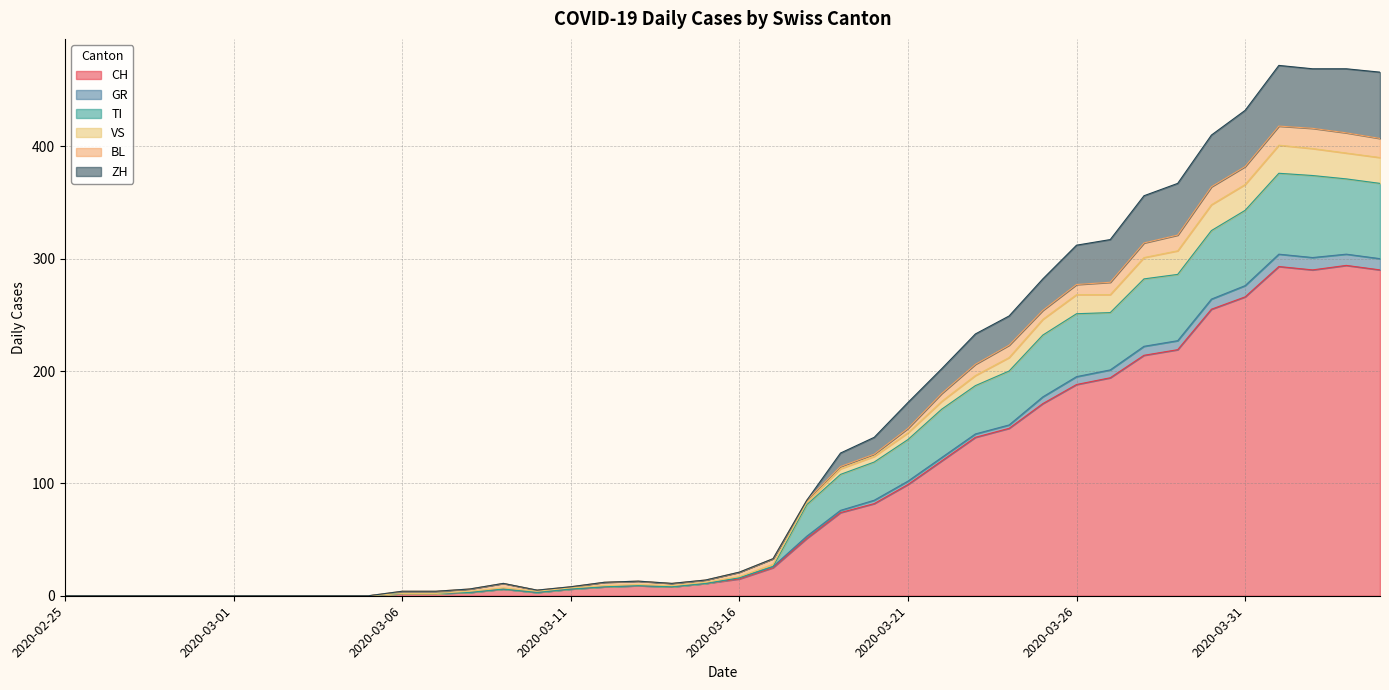

What is the difference between the second highest and second lowest values in the CH series?

293